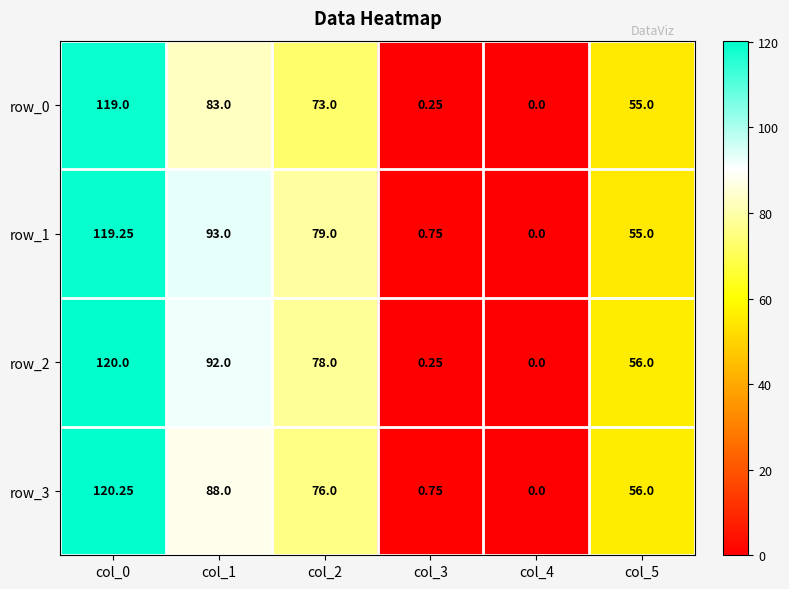

What is the average value of the row_1 series?

57.8